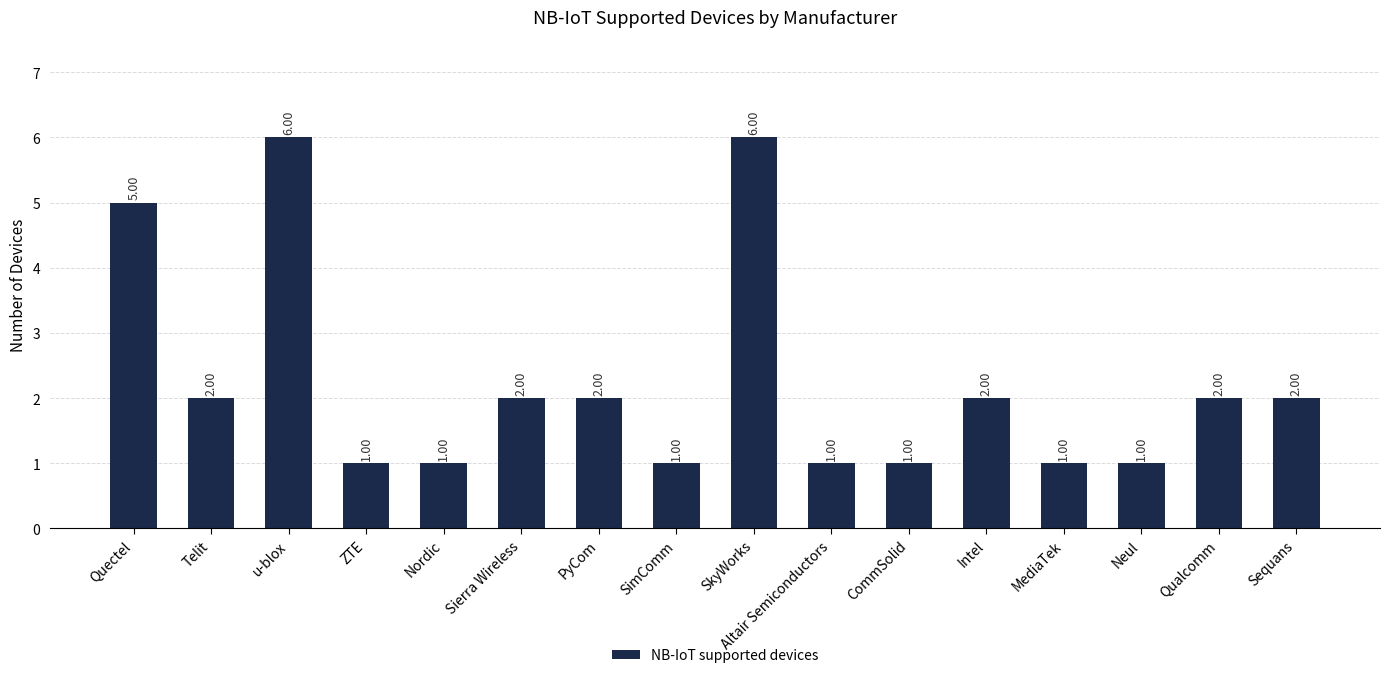

What is the change in value from SkyWorks to CommSolid?

-5